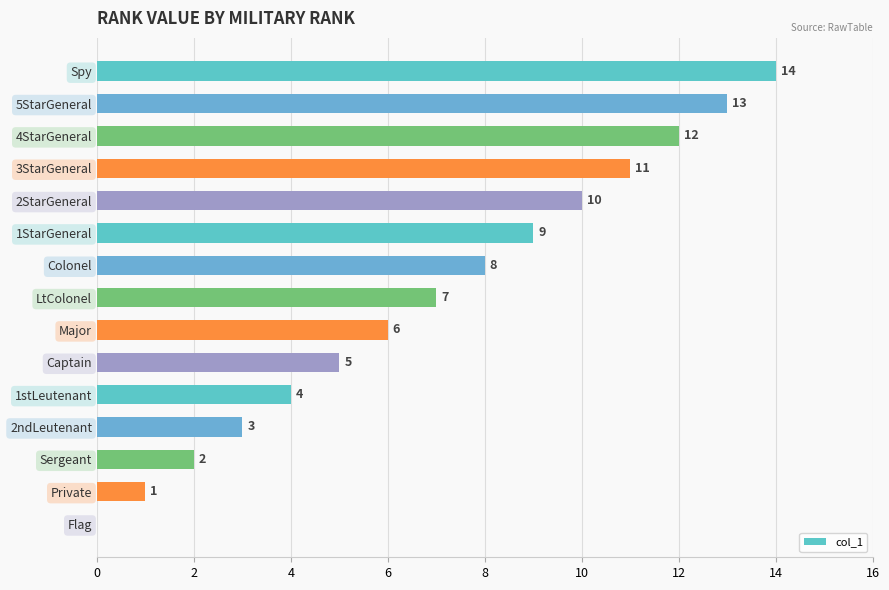

Reading top to bottom, what are all the values shown in this chart?

Spy=14	5StarGeneral=13	4StarGeneral=12	3StarGeneral=11	2StarGeneral=10	1StarGeneral=9	Colonel=8	LtColonel=7	Major=6	Captain=5	1stLeutenant=4	2ndLeutenant=3	Sergeant=2	Private=1	Flag=0